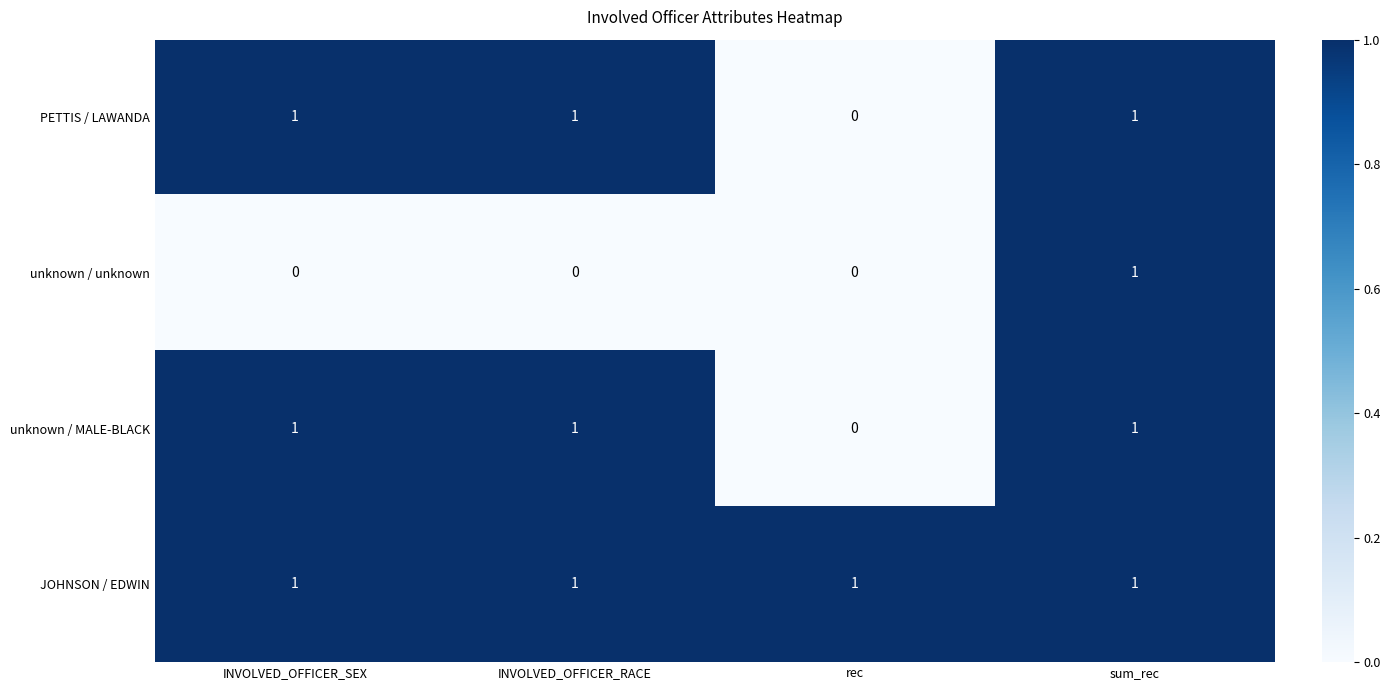

How many data points in PETTIS / LAWANDA are less than 1?

1